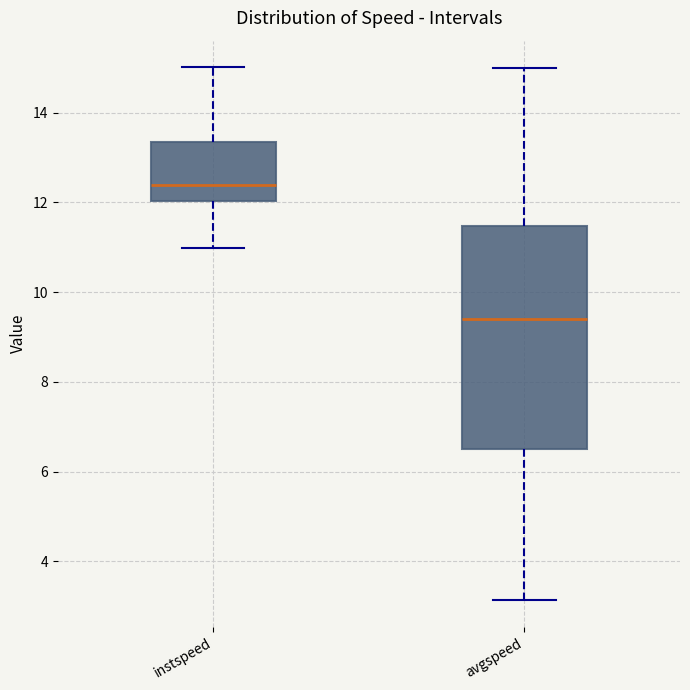

Where does the upper whisker of the box for instspeed end on the y-axis? The values are not printed on the chart, so give them approximately, as read against the axis.

15.0